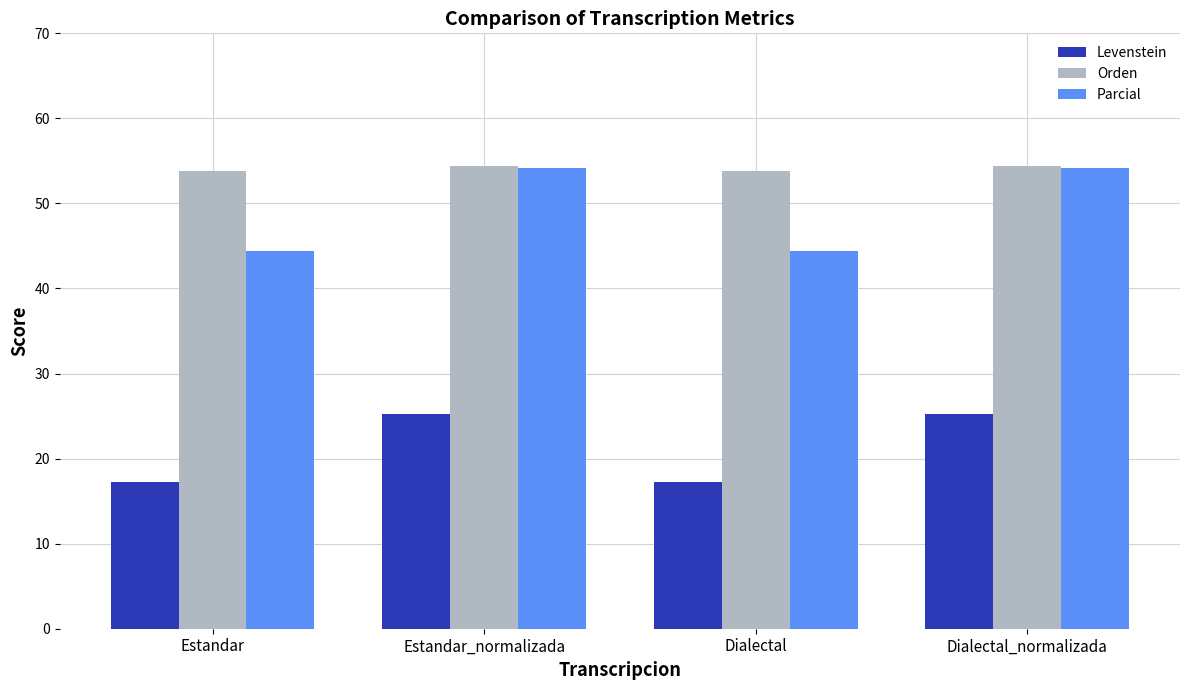

The Levenstein series shows 25.3 at Estandar_normalizada. True or false?

True